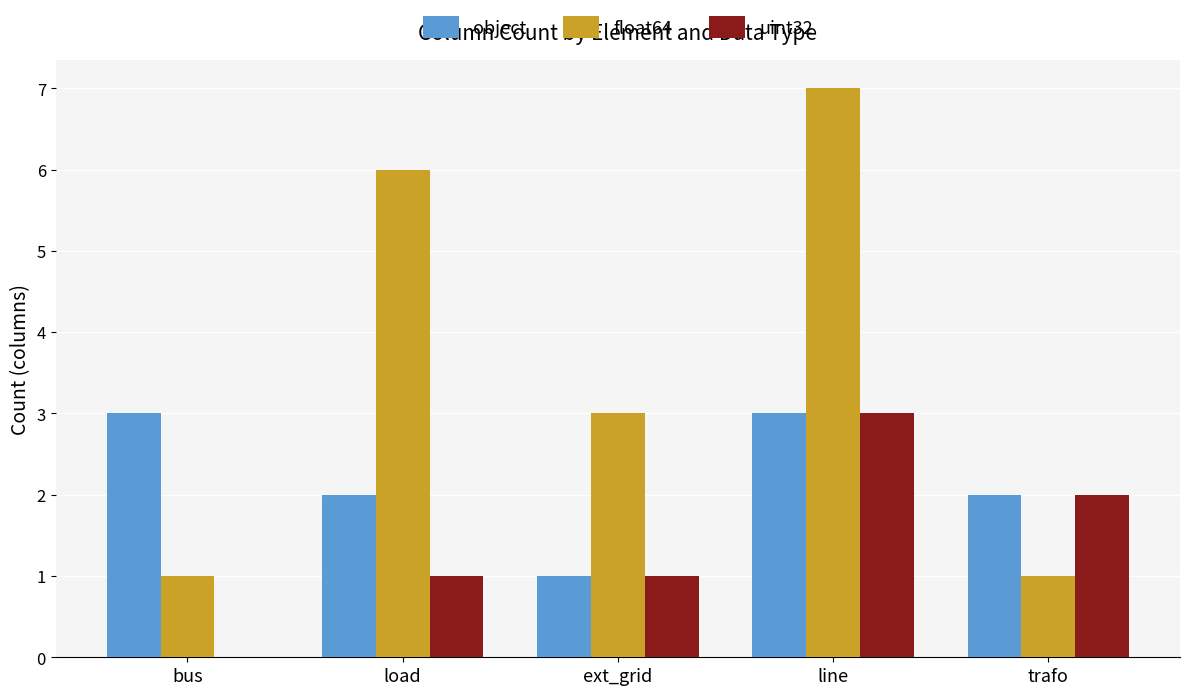

At which category is the sum across all series the highest?

line